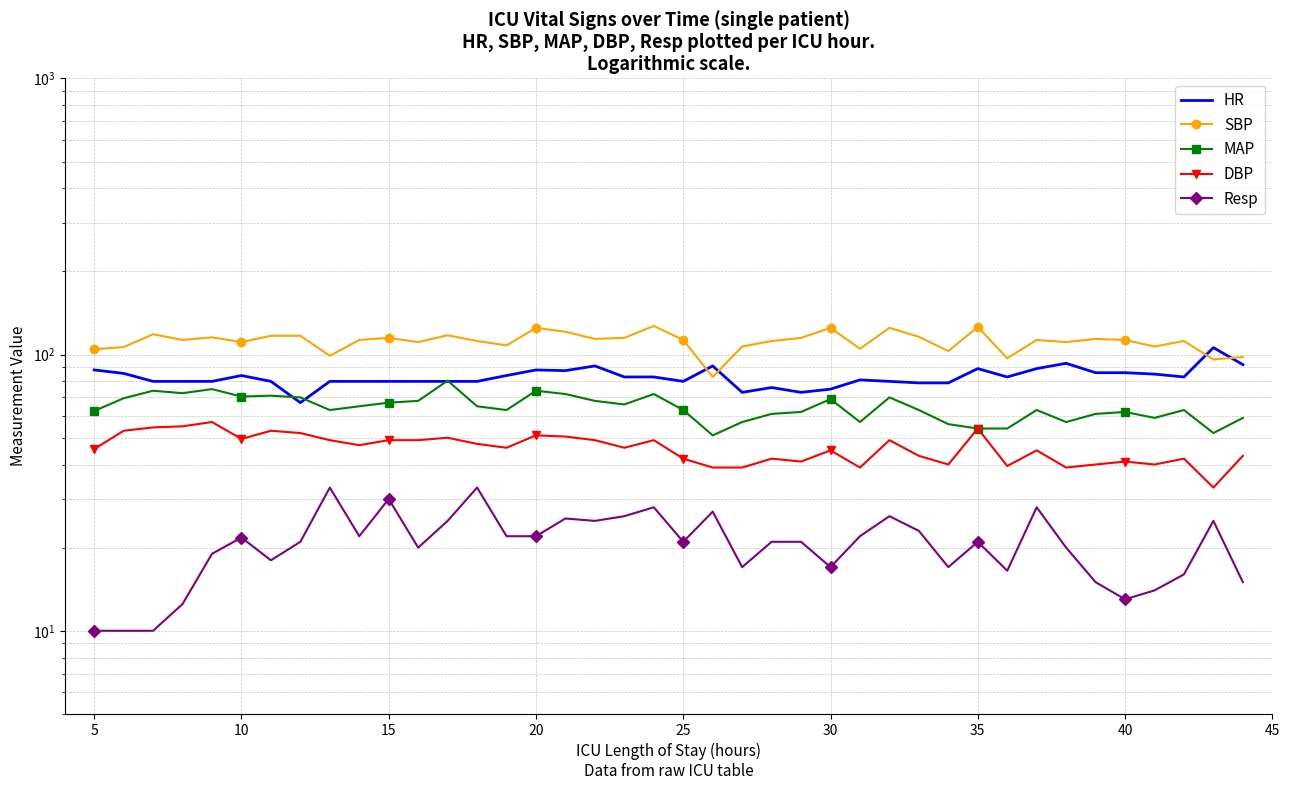

What is the difference between the highest and lowest values at 20?

96.5